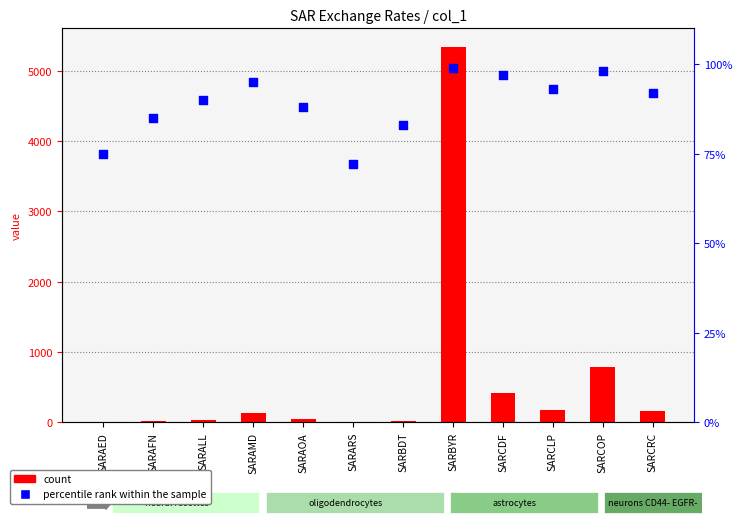

Which series has the widest spread of Y values?

count